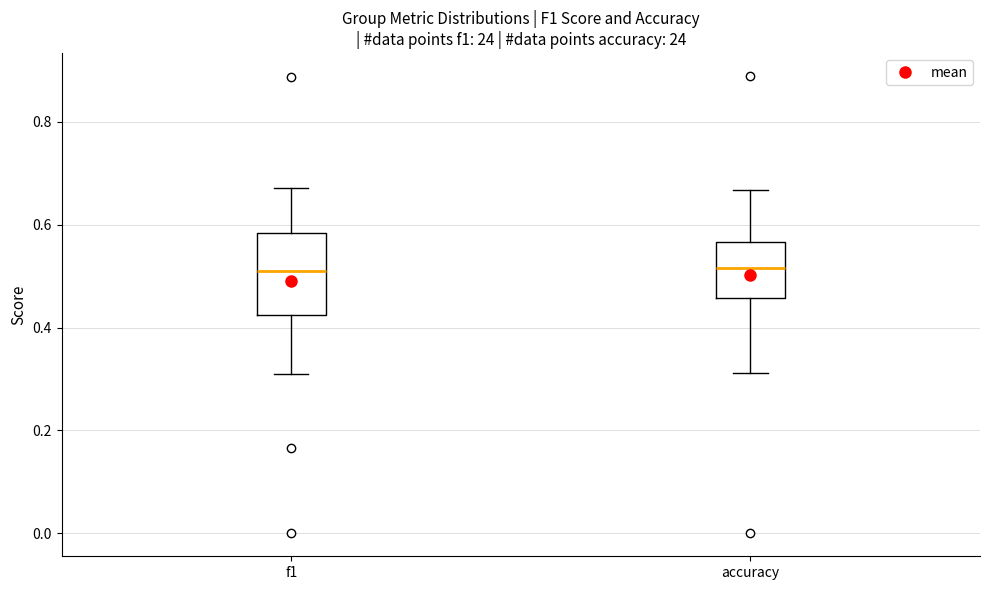

Reading left to right, transcribe this box plot: for each box, give where its median line is, the range the box spans, and where its two whiskers end, as read against the y-axis. The values are not printed on the chart, so give them approximately, as read against the axis.

f1: median 0.52, box 0.42 to 0.58, whiskers 0.30 to 0.68
accuracy: median 0.52, box 0.46 to 0.56, whiskers 0.32 to 0.66